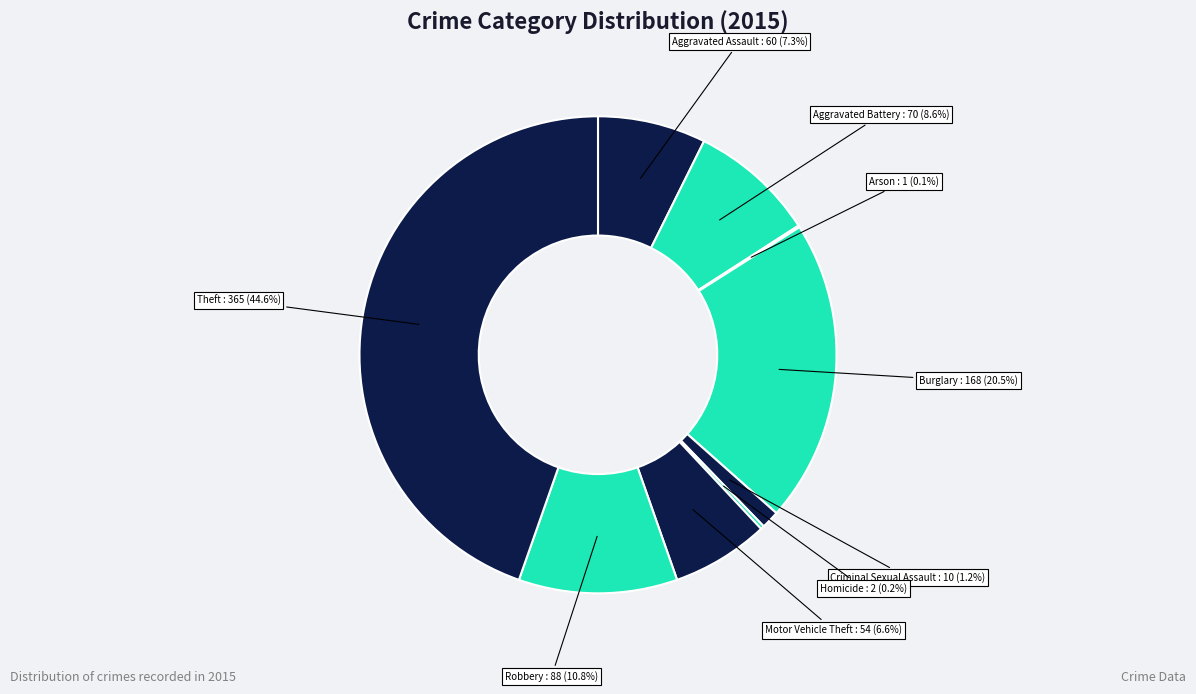

To the nearest percent, what is the average slice percentage?

11%